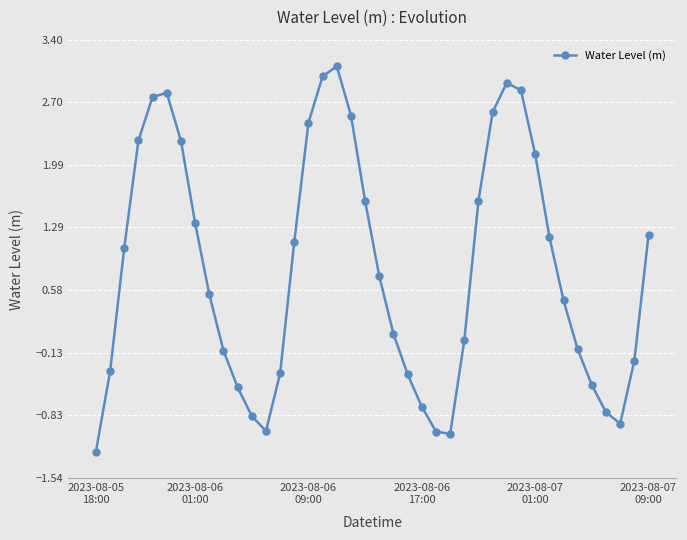

How many lines are shown in the chart?

1